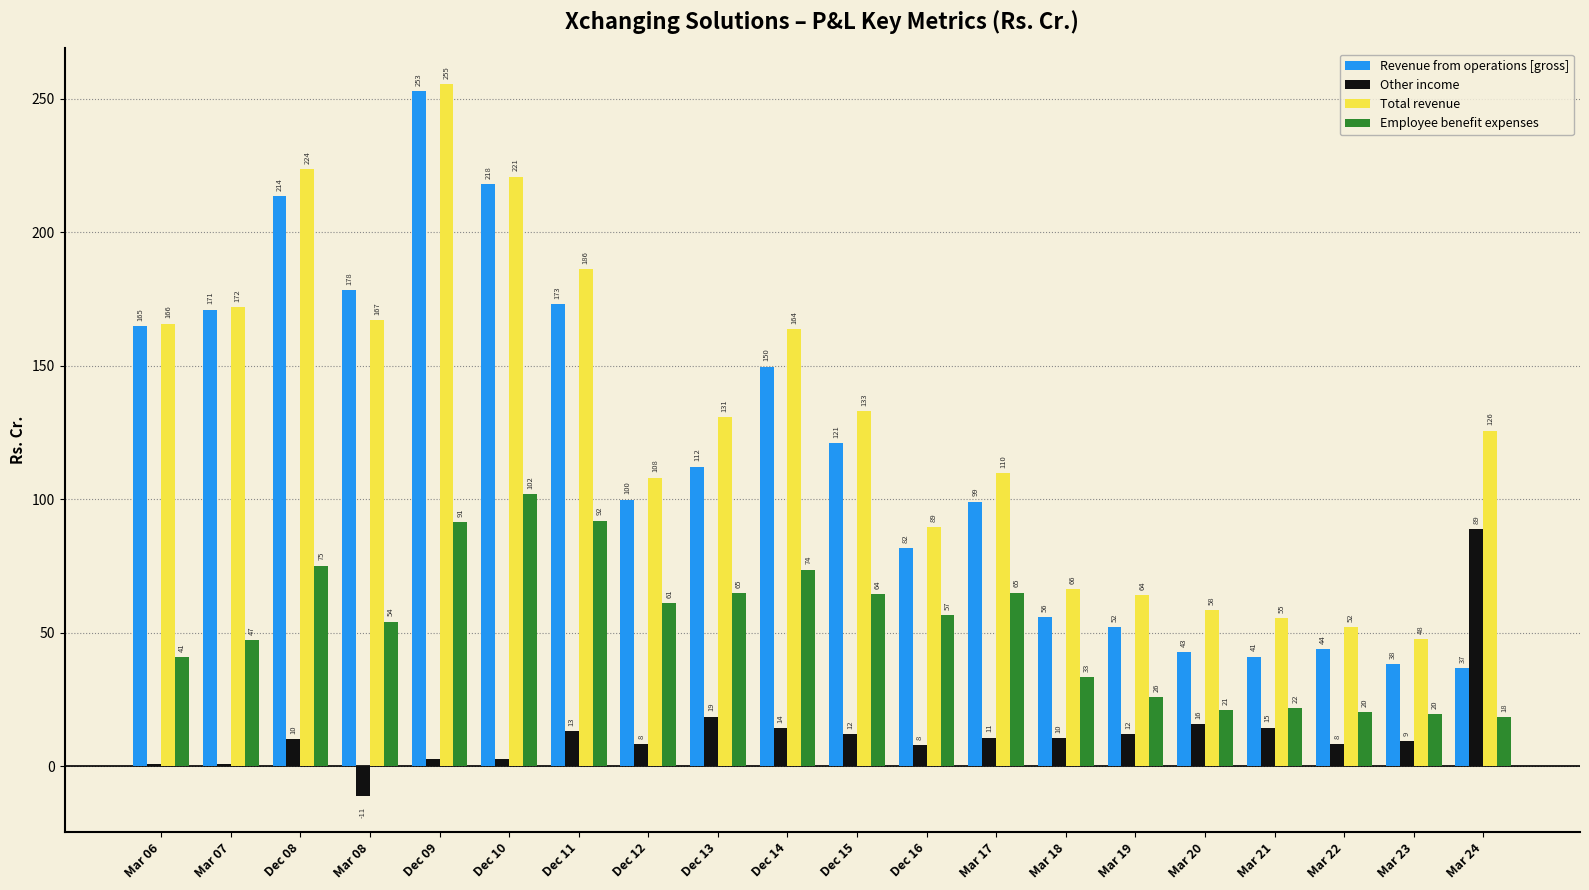

Which category has the highest value across all series?

Dec 09